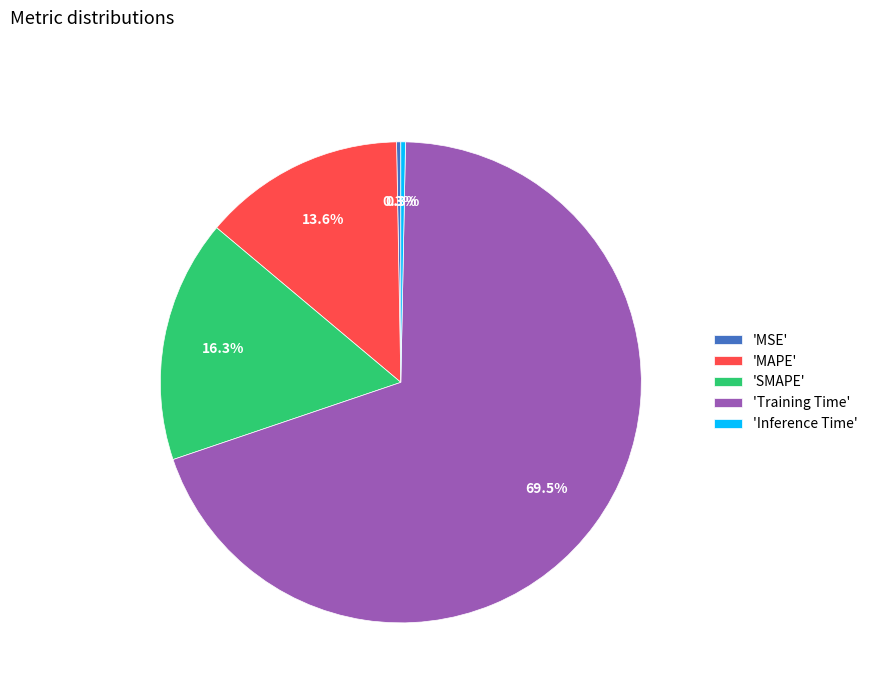

How many segments does this pie chart have?

5